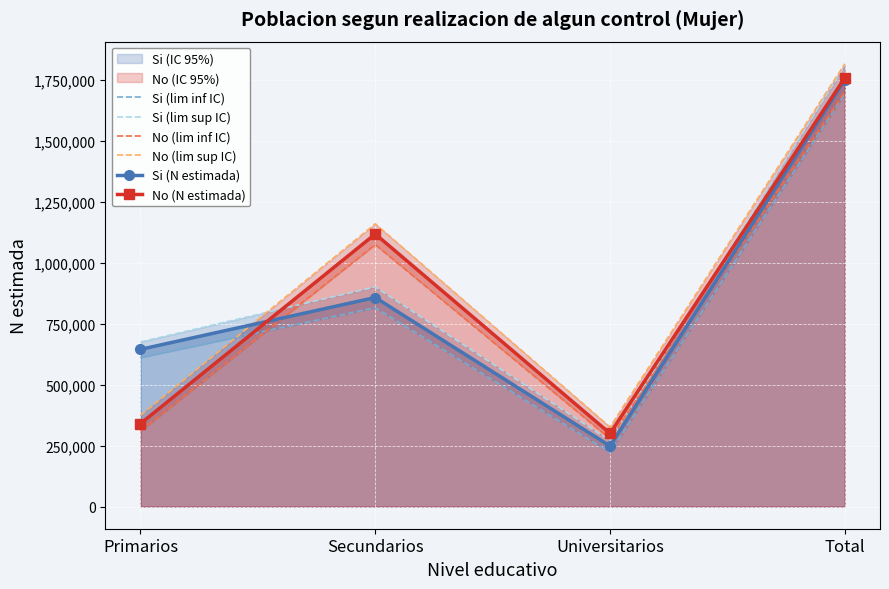

At how many categories does at least one series exceed 1482062?

1